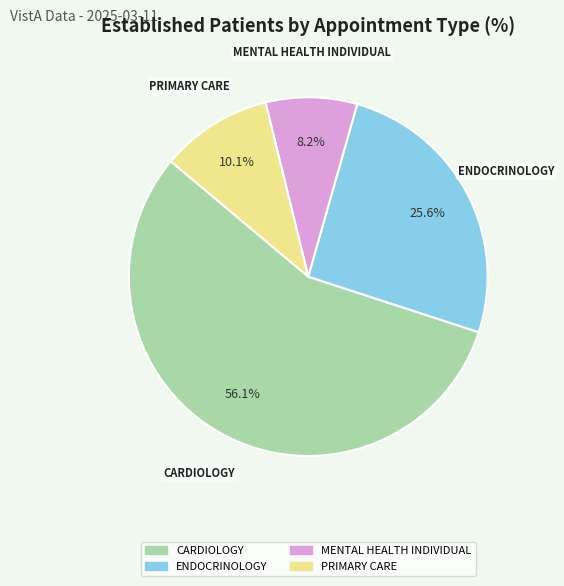

To the nearest percent, what is the average slice percentage?

25%